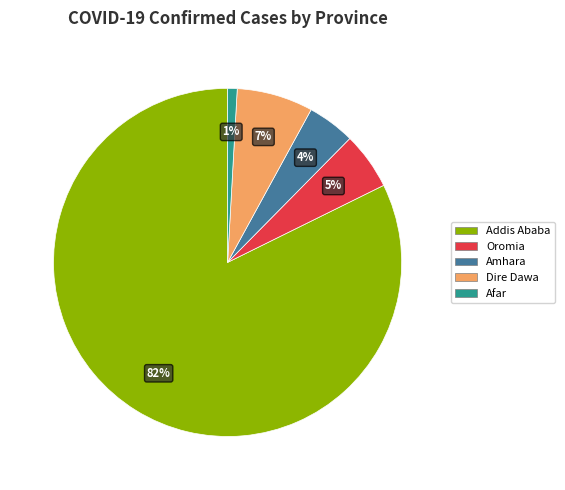

To the nearest percent, what portion does Oromia represent?

5%